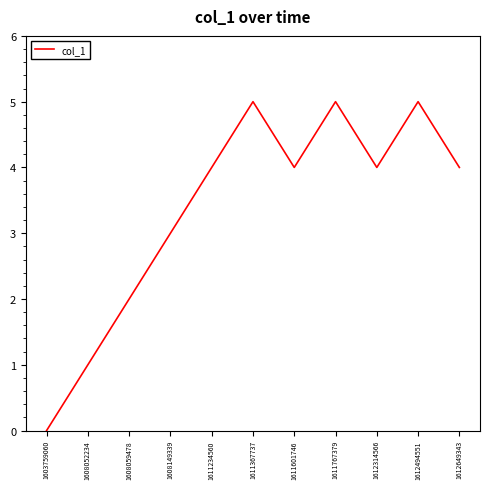

Reading right to left, what are all the values shown in this chart?

1612649343=4	1612494551=5	1612314566=4	1611767379=5	1611601746=4	1611367737=5	1611234560=4	1608149339=3	1608059478=2	1608052234=1	1603759060=0